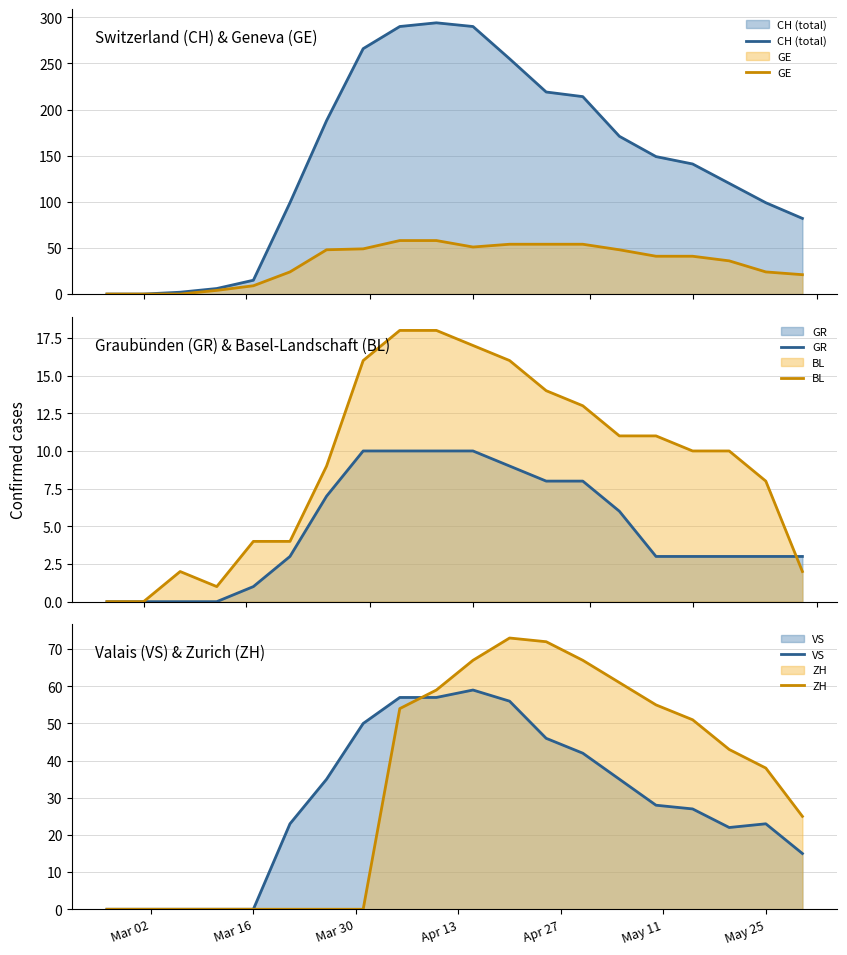

The value of VS at Mar 16 is 0. True or false?

True